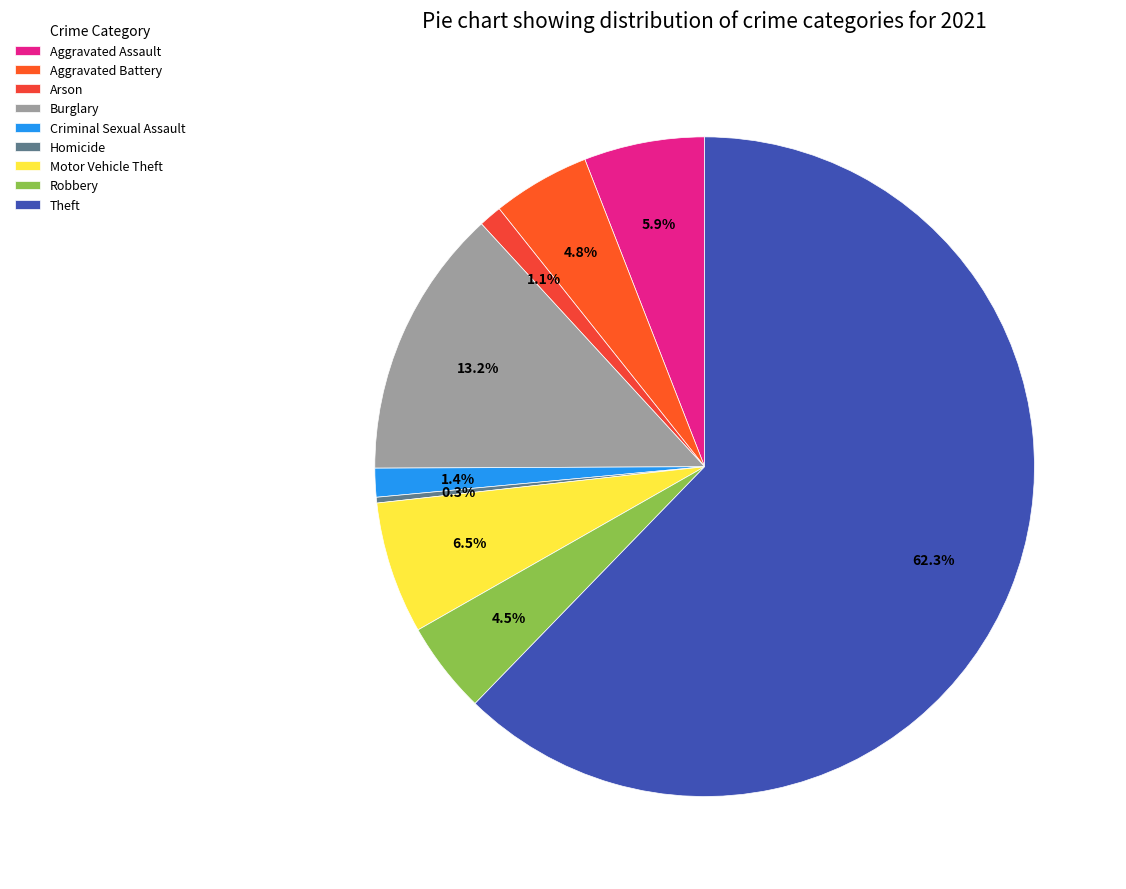

Is there any slice that represents more than half of the pie?

Yes